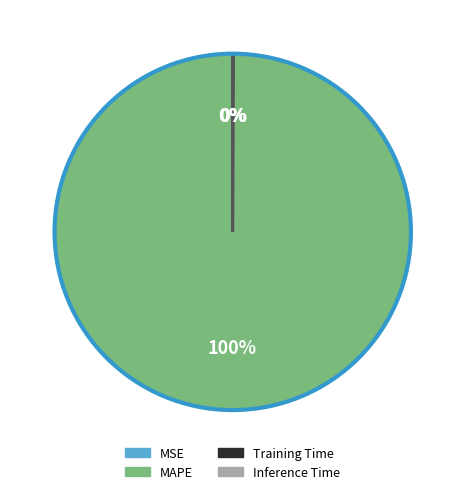

To the nearest percent, what is the difference between the largest and smallest slice percentages?

100%